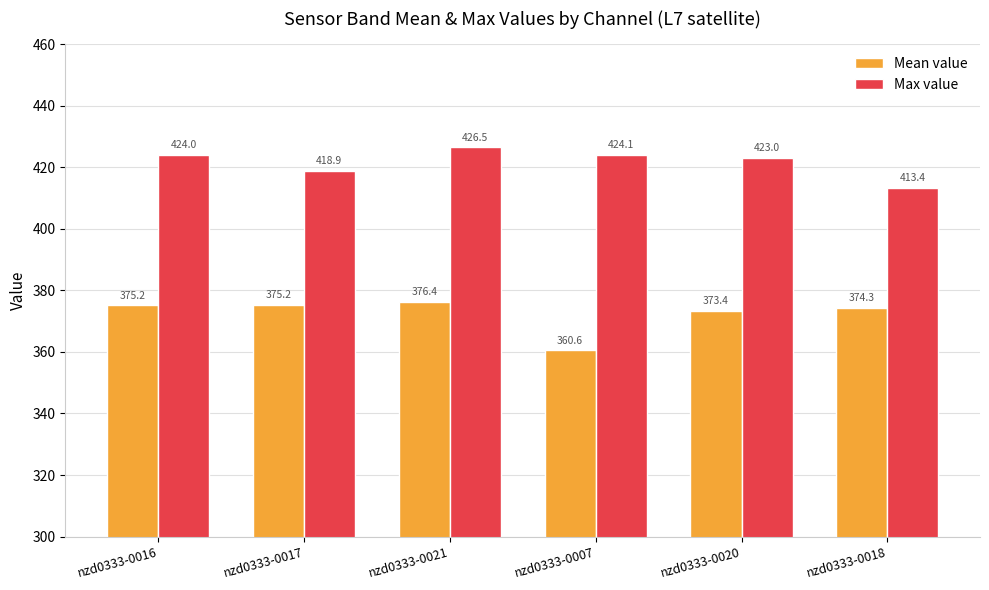

True or false: Mean value has a value of 360.6 at nzd0333-0007.

True